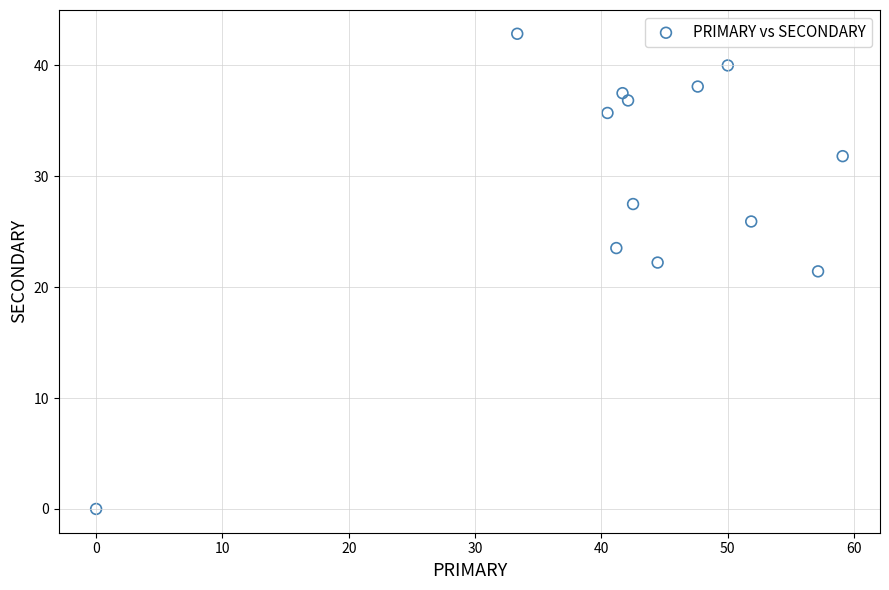

What is the range of Y values (max minus min)?

42.9